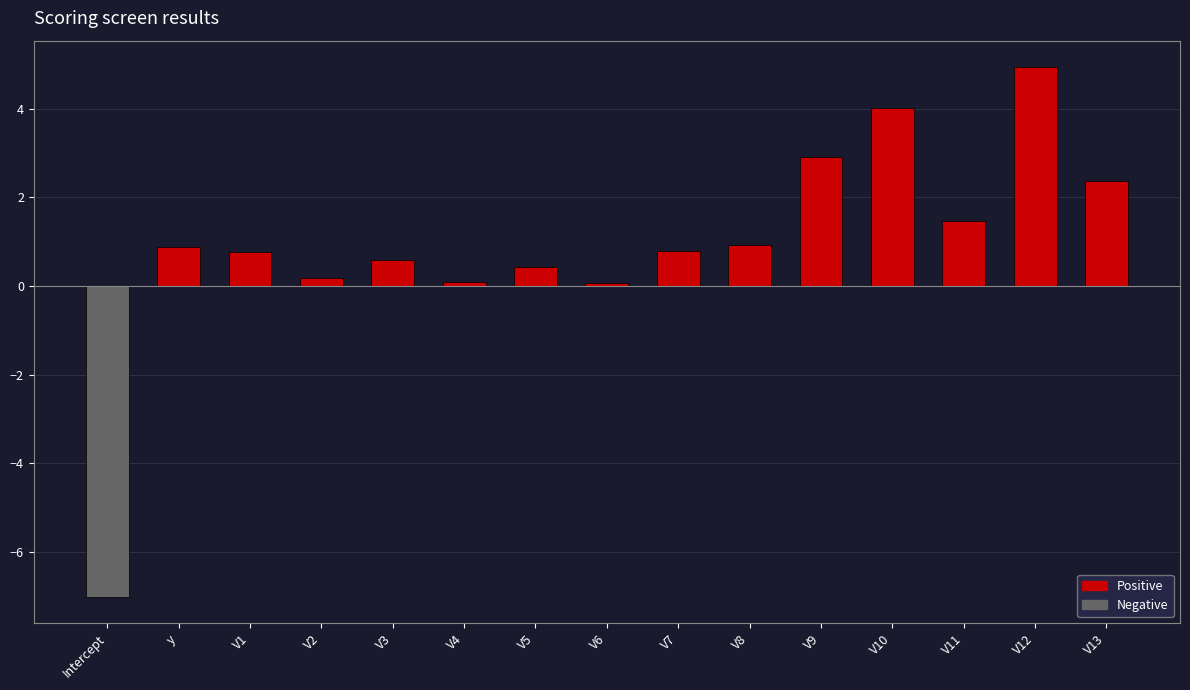

What is the sum of all values?

13.4